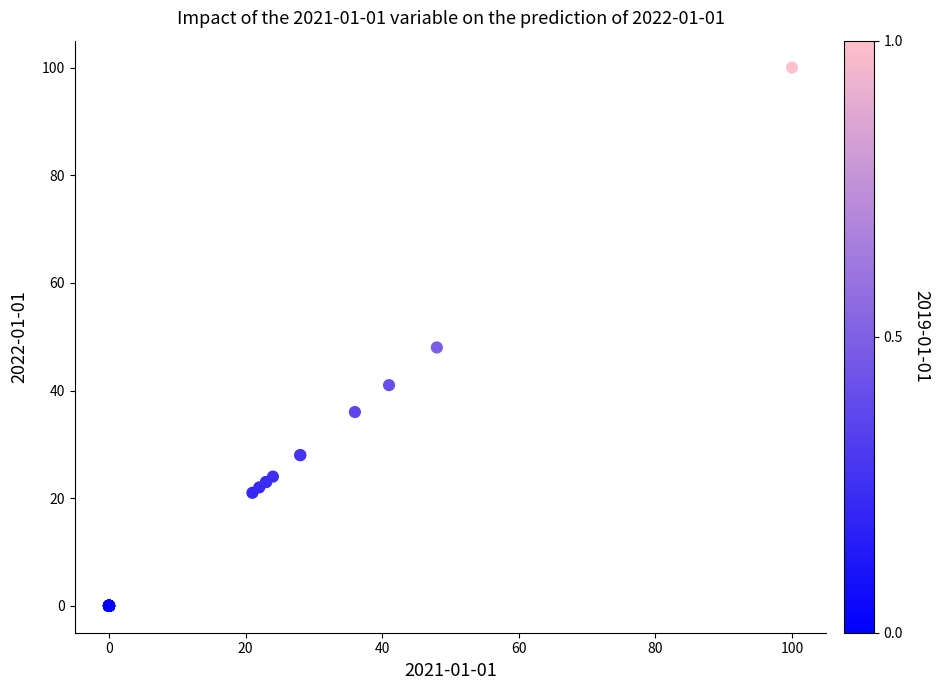

What Y value in the scatter plot is closest to 50?

48